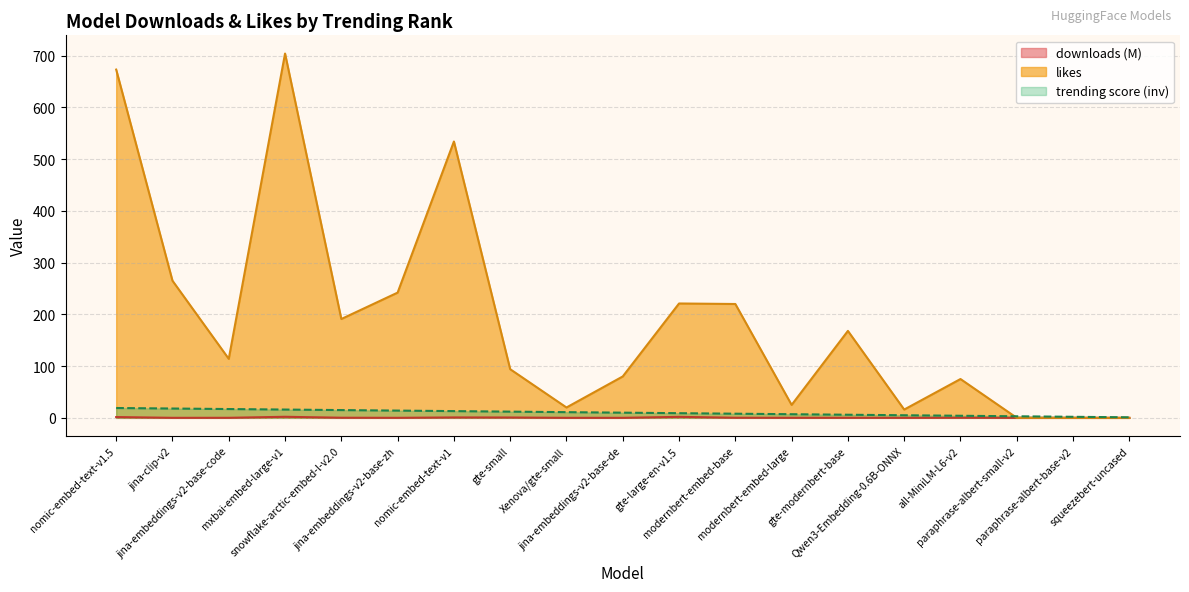

What position from the left is squeezebert-uncased?

19